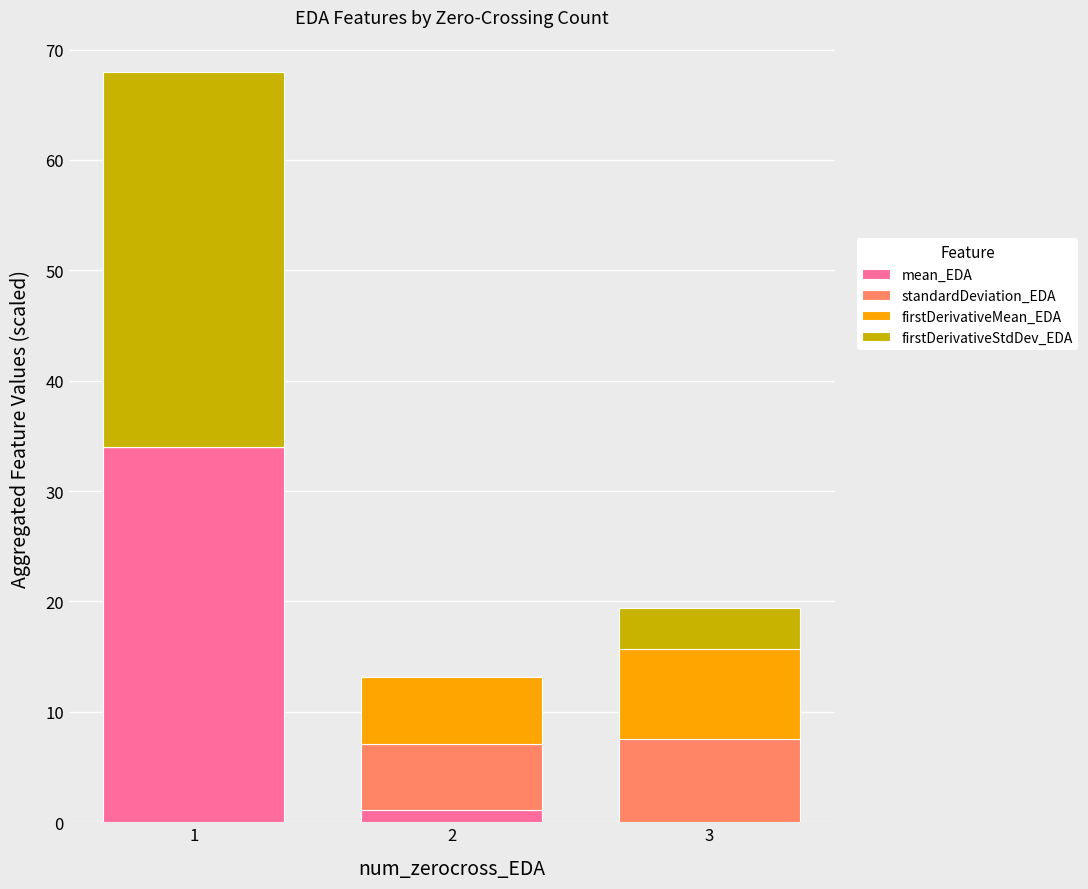

How many positive values does the mean_EDA series have?

2